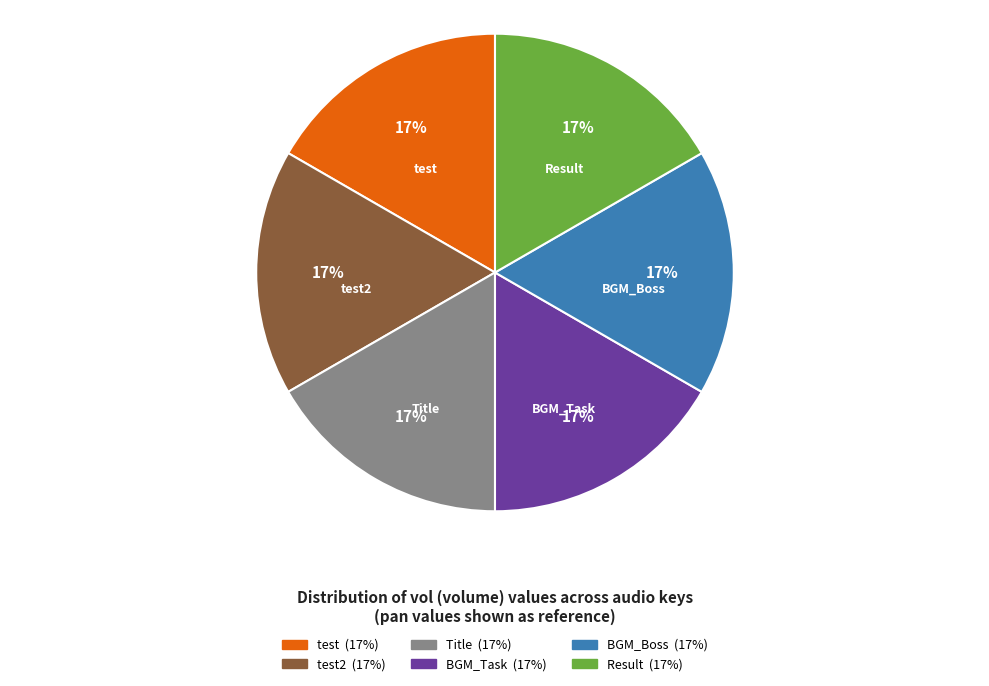

Is it true that BGM_Task is 17% of the pie?

True